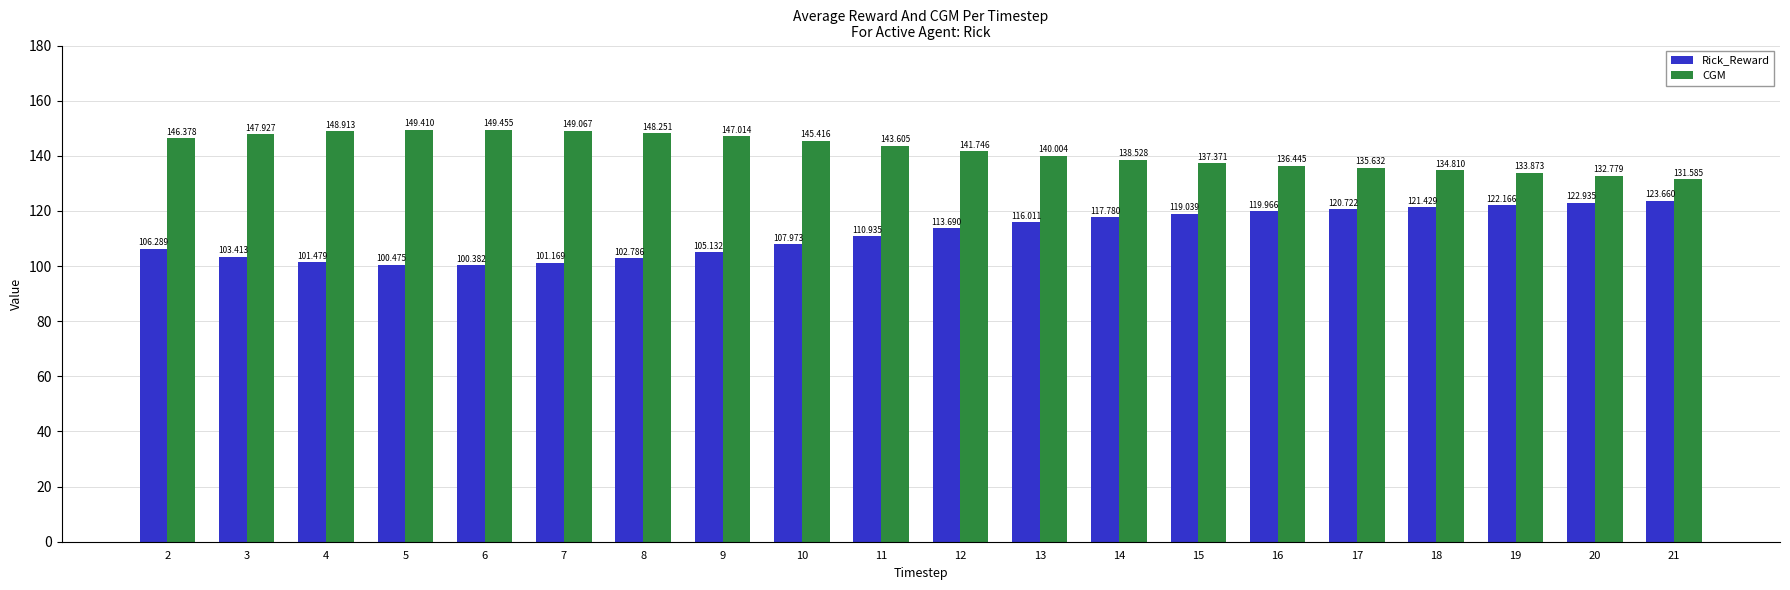

What is the minimum value for Rick_Reward?

100.4